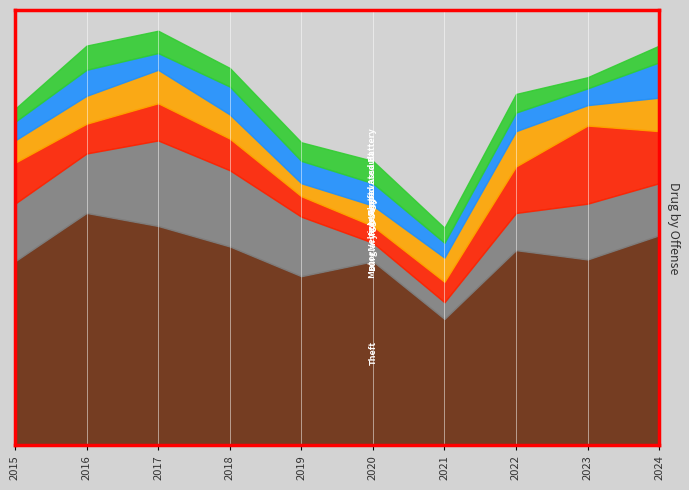

What are all the series names shown in the legend?

Theft, Burglary, Motor Vehicle Theft, Robbery, Aggravated Assault, Aggravated Battery